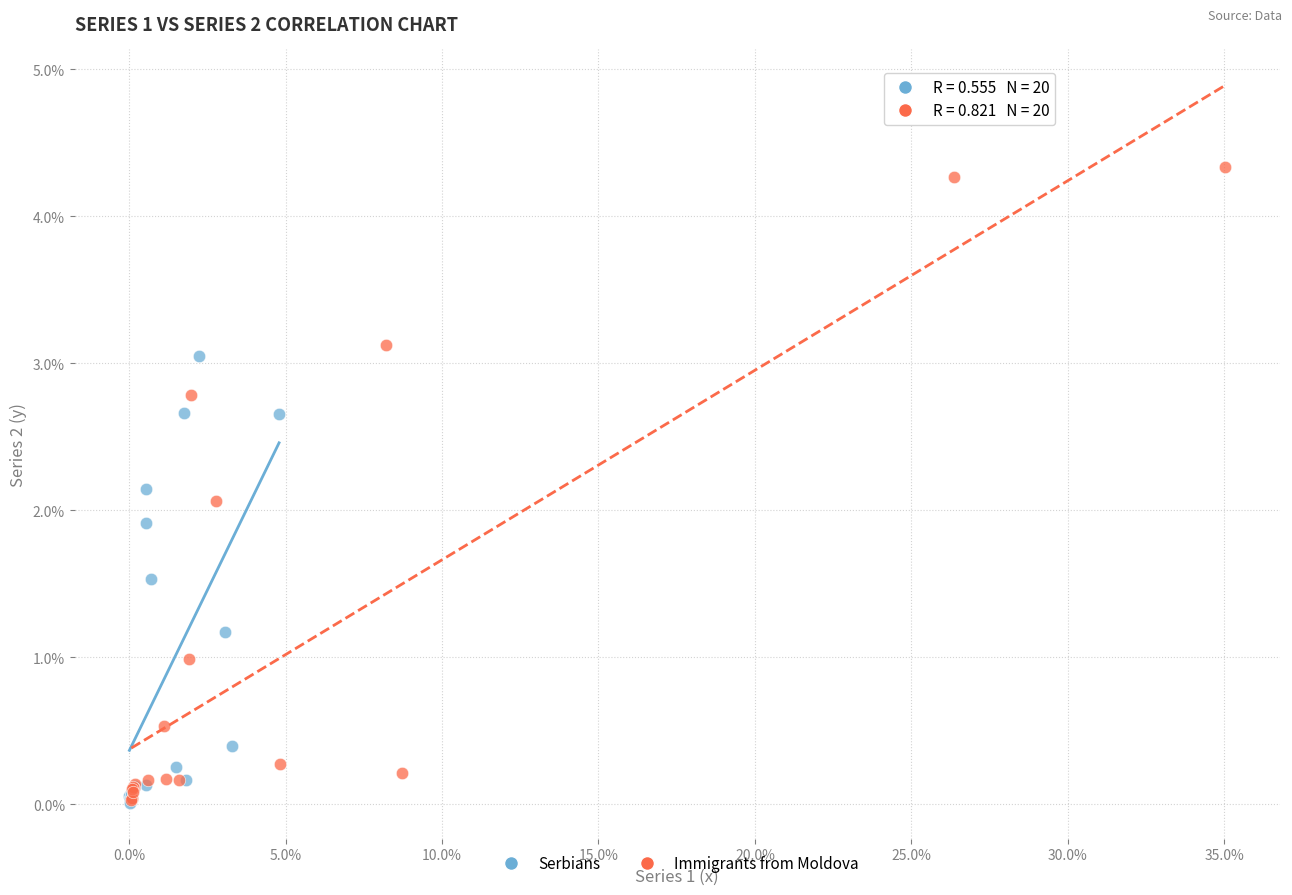

What are all the series names shown in the legend?

Serbians, Immigrants from Moldova